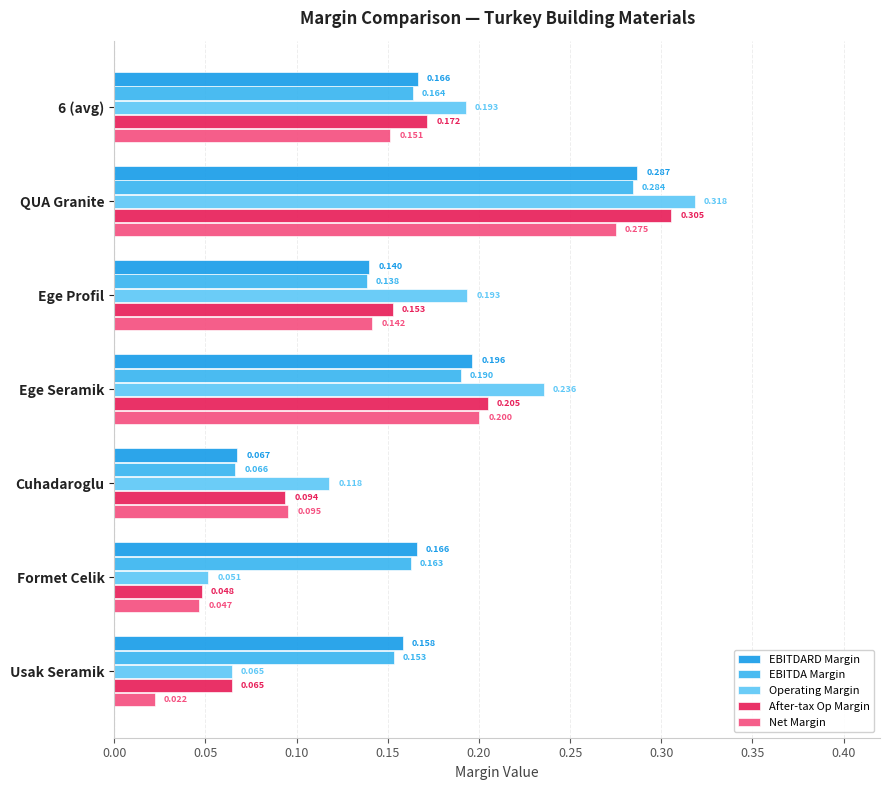

At how many categories does at least one series exceed 0?

7